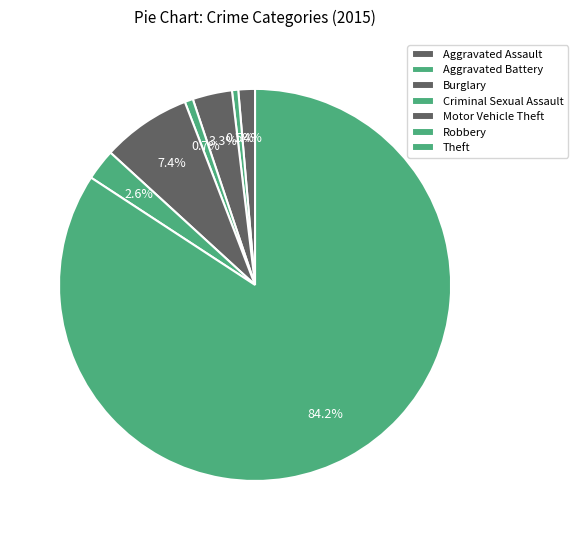

Which slice represents more than half of the pie?

Theft